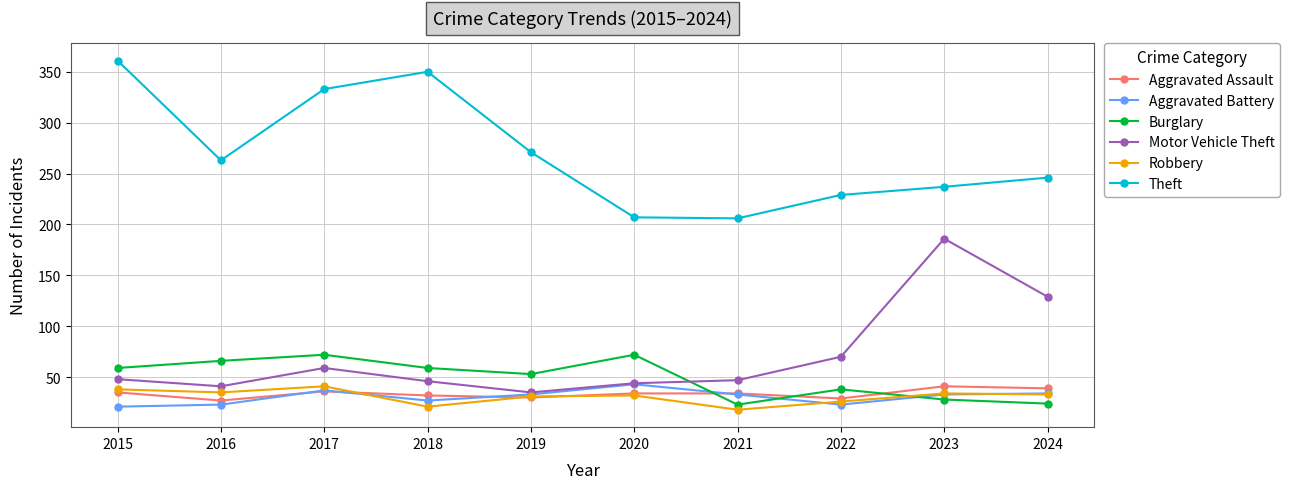

True or false: Theft has a value of 333 at 2017.

True